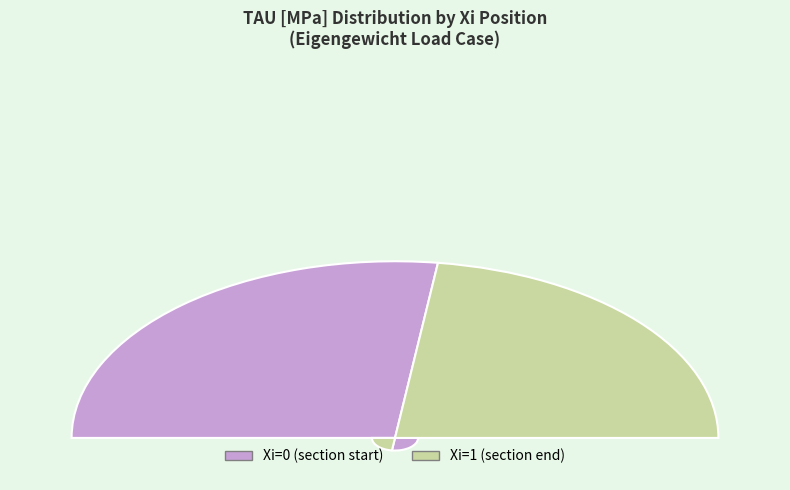

Which slice represents more than half of the pie?

Xi=0